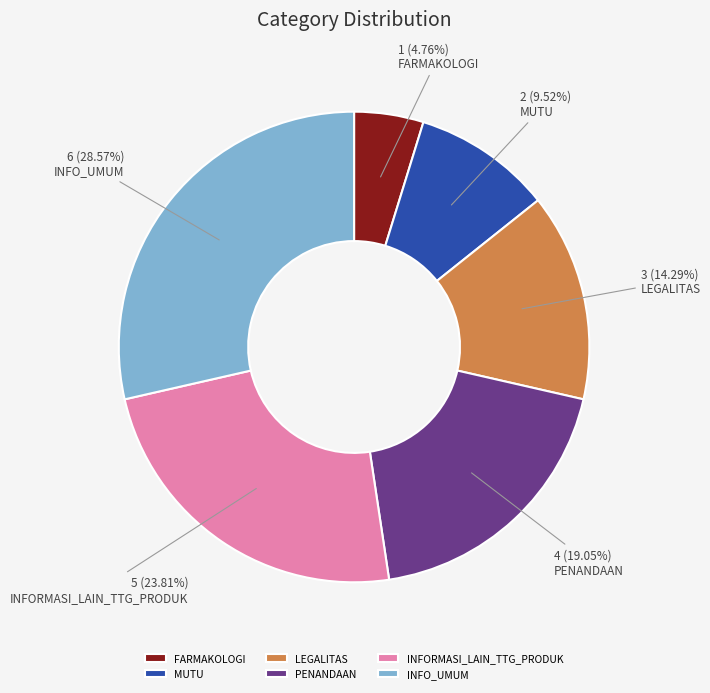

To the nearest percent, what is the combined percentage of INFO_UMUM and LEGALITAS?

43%